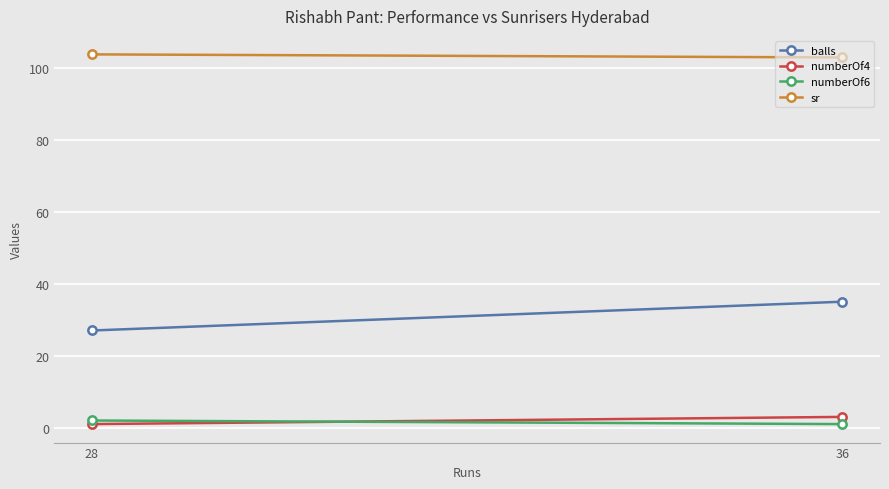

The balls series shows 35.0 at 36. True or false?

True